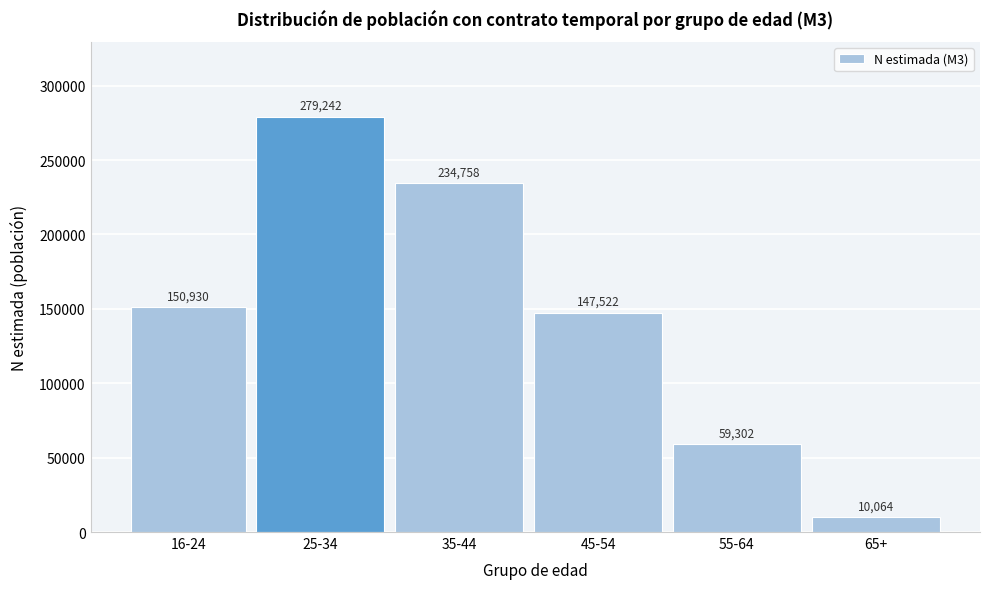

Reading right to left, what are all the values shown in this chart?

10064	59302	147522	234758	279242	150930